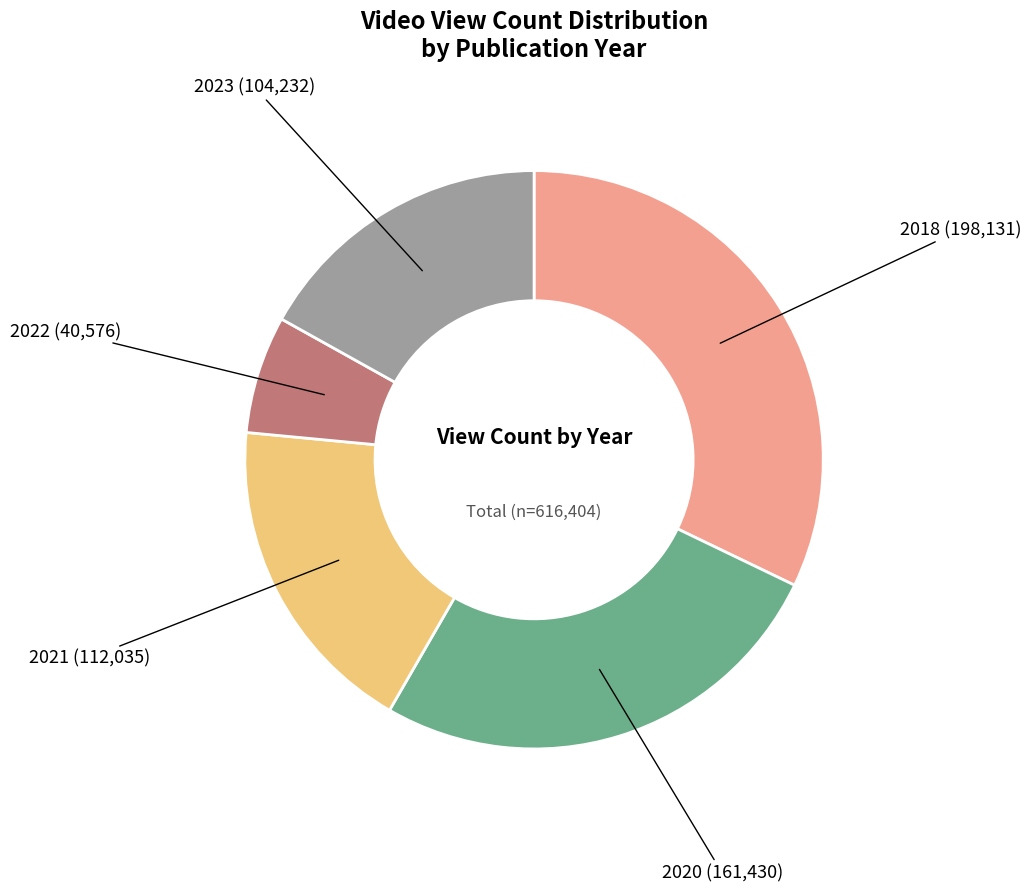

True or false: 2018 accounts for 42% of the total.

False